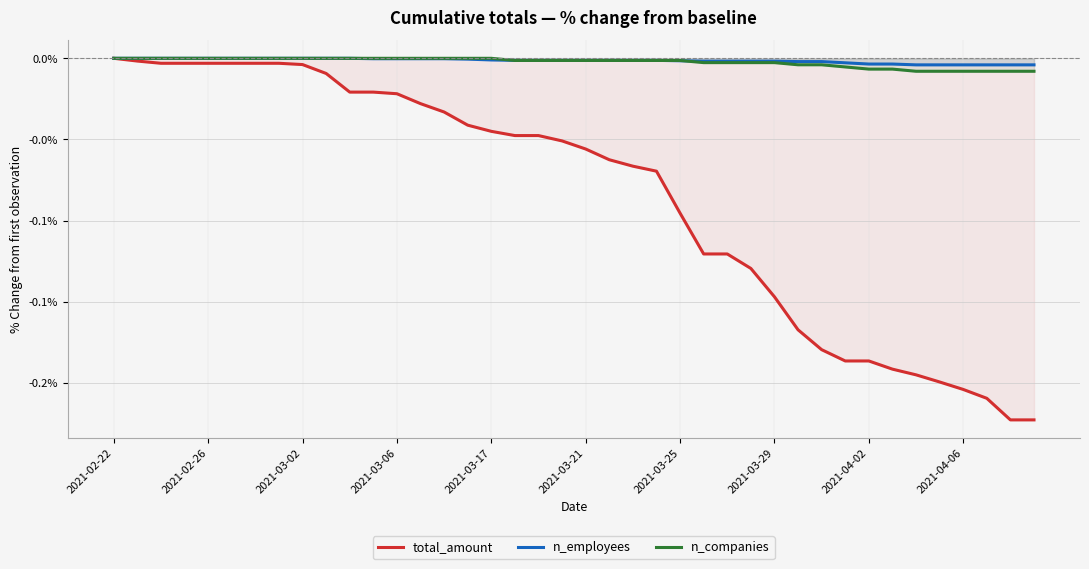

True or false: total_amount and n_companies cross at least once.

False